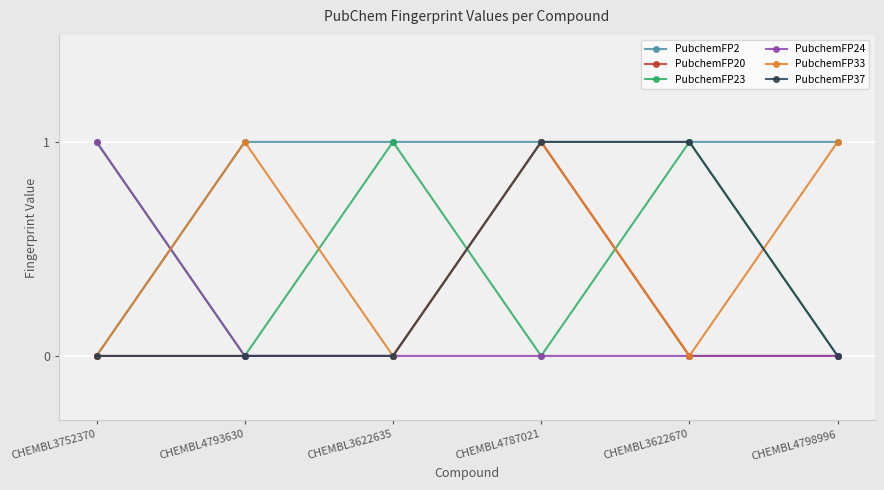

At which category is the sum across all series the highest?

CHEMBL4787021